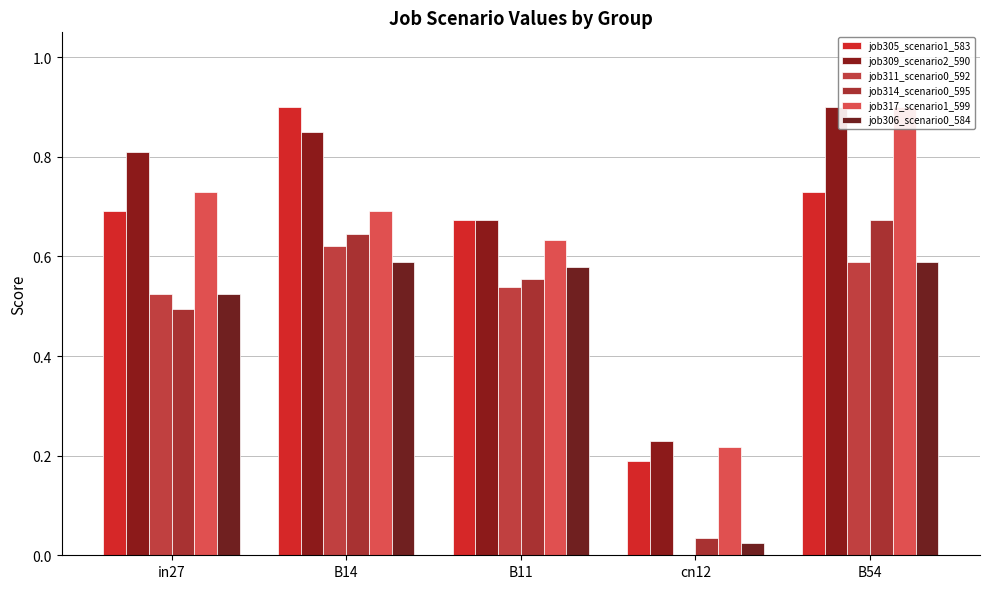

What are all the series names shown in the legend?

job305_scenario1_583, job309_scenario2_590, job311_scenario0_592, job314_scenario0_595, job317_scenario1_599, job306_scenario0_584